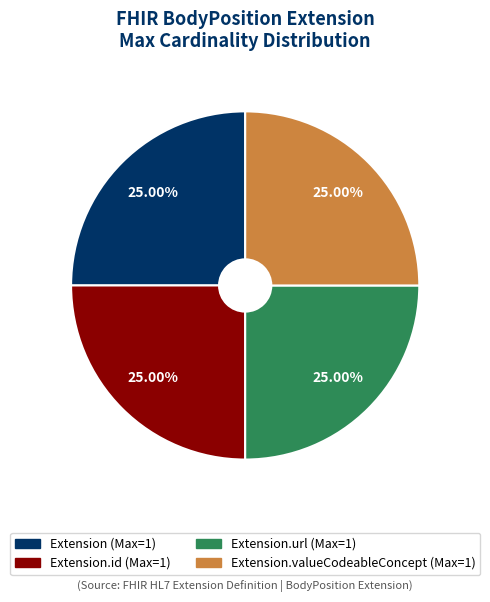

Is there a majority slice in this chart?

No